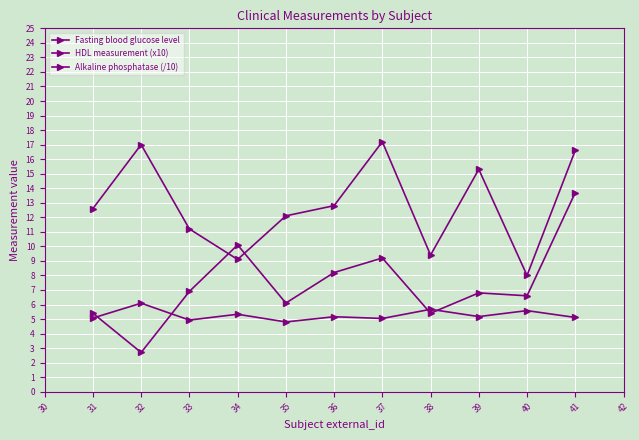

True or false: Fasting blood glucose level and HDL measurement (x10) intersect in this chart.

False